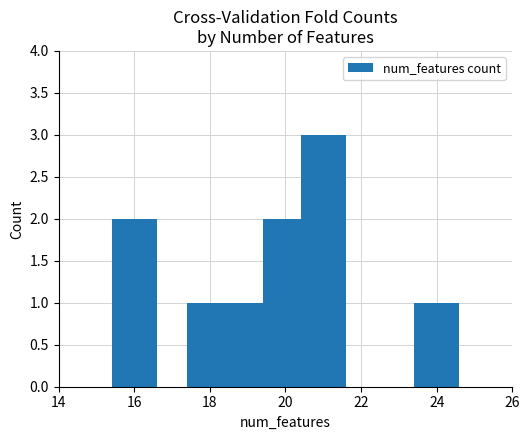

What is the maximum value shown in the chart?

3